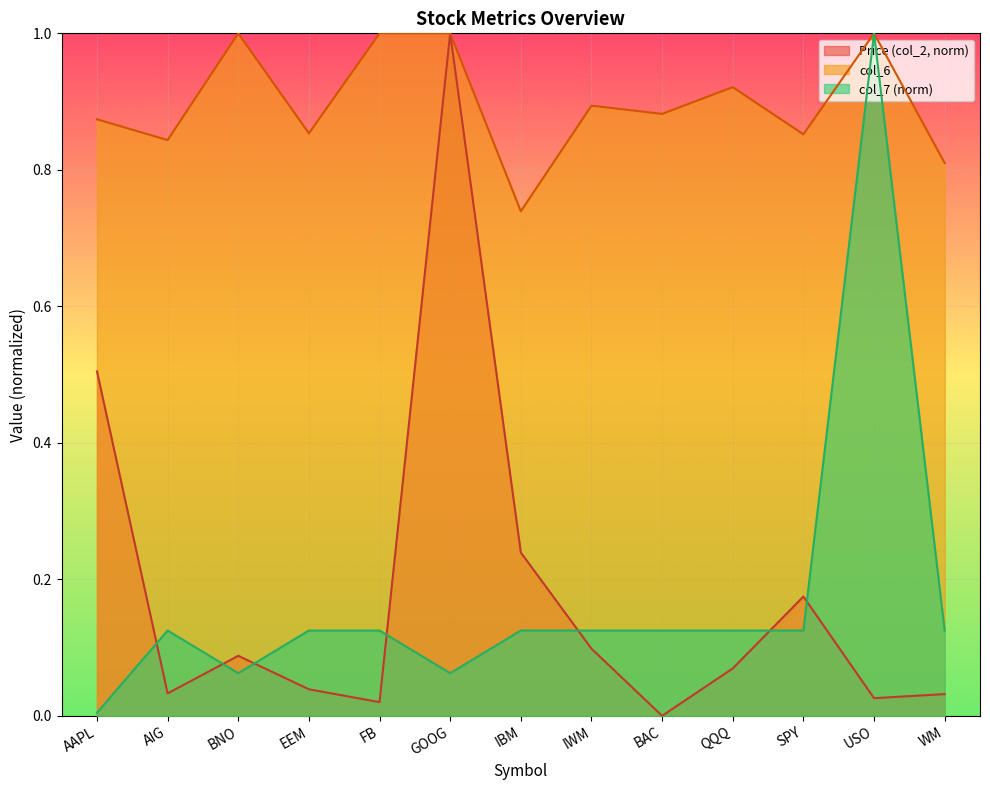

What position from the left is QQQ?

10